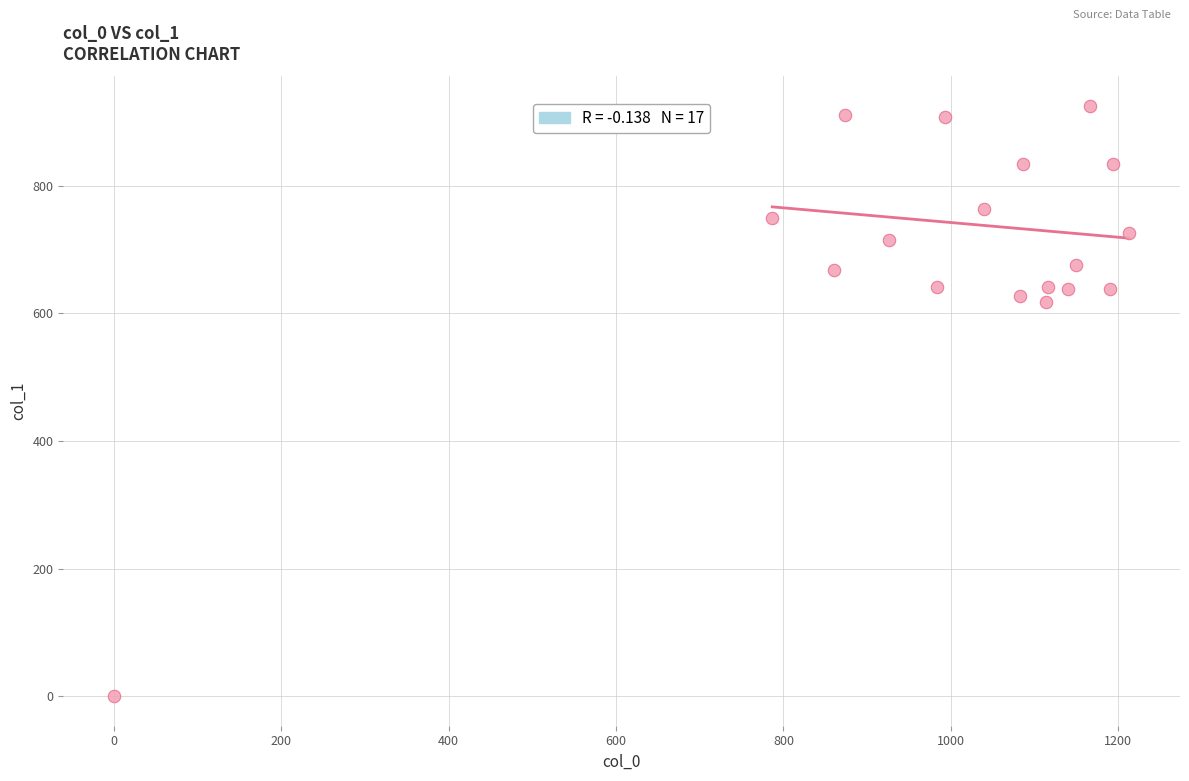

What is the range of X values (max minus min)?

1213.3